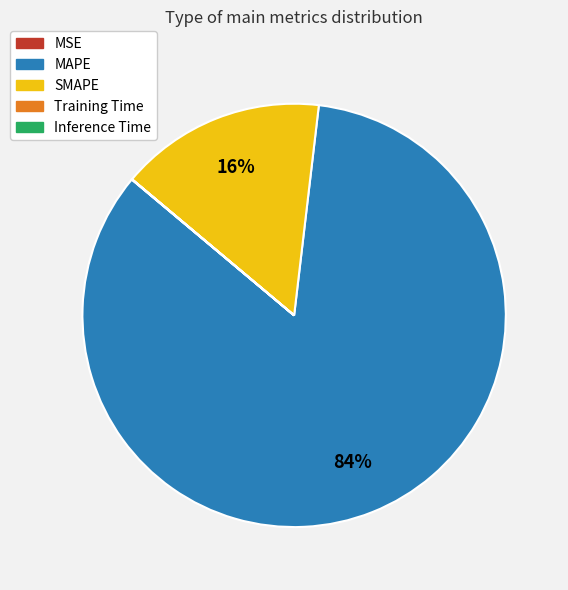

Which has a higher value, MAPE or SMAPE?

MAPE